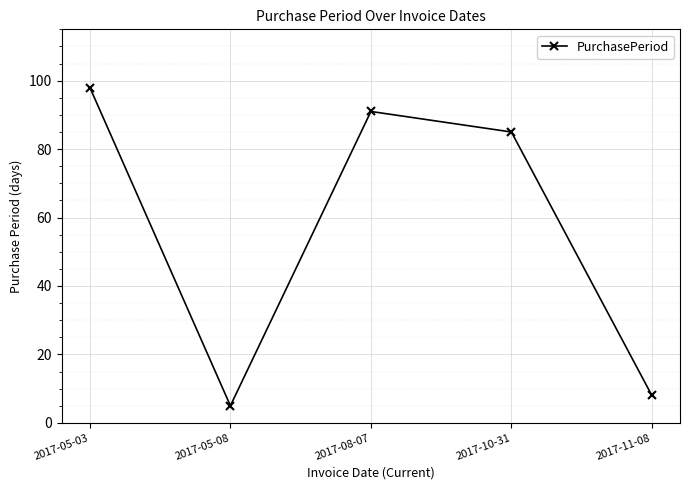

What is the average value?

57